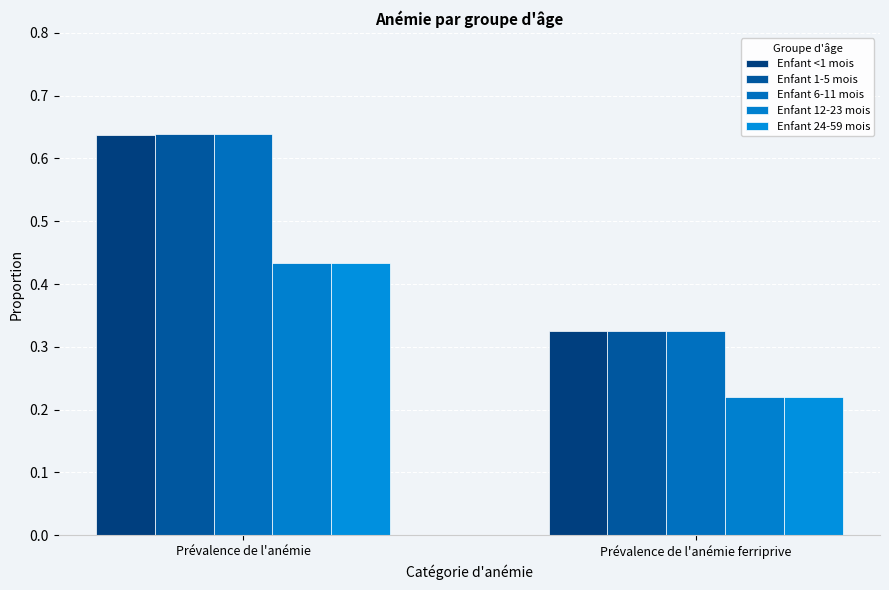

The Enfant 6-11 mois series shows 0.4 at Prévalence de l'anémie. True or false?

False